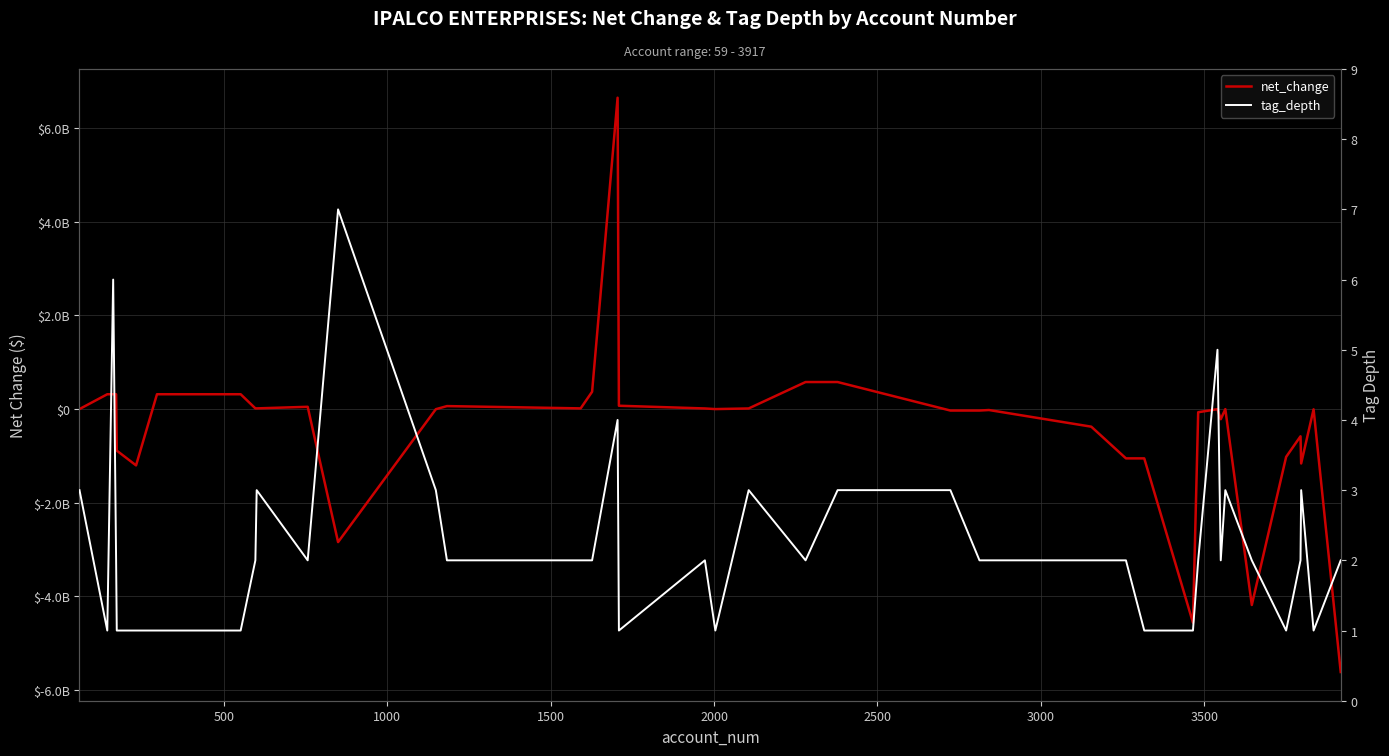

Is this an area chart (filled region under the line)?

No